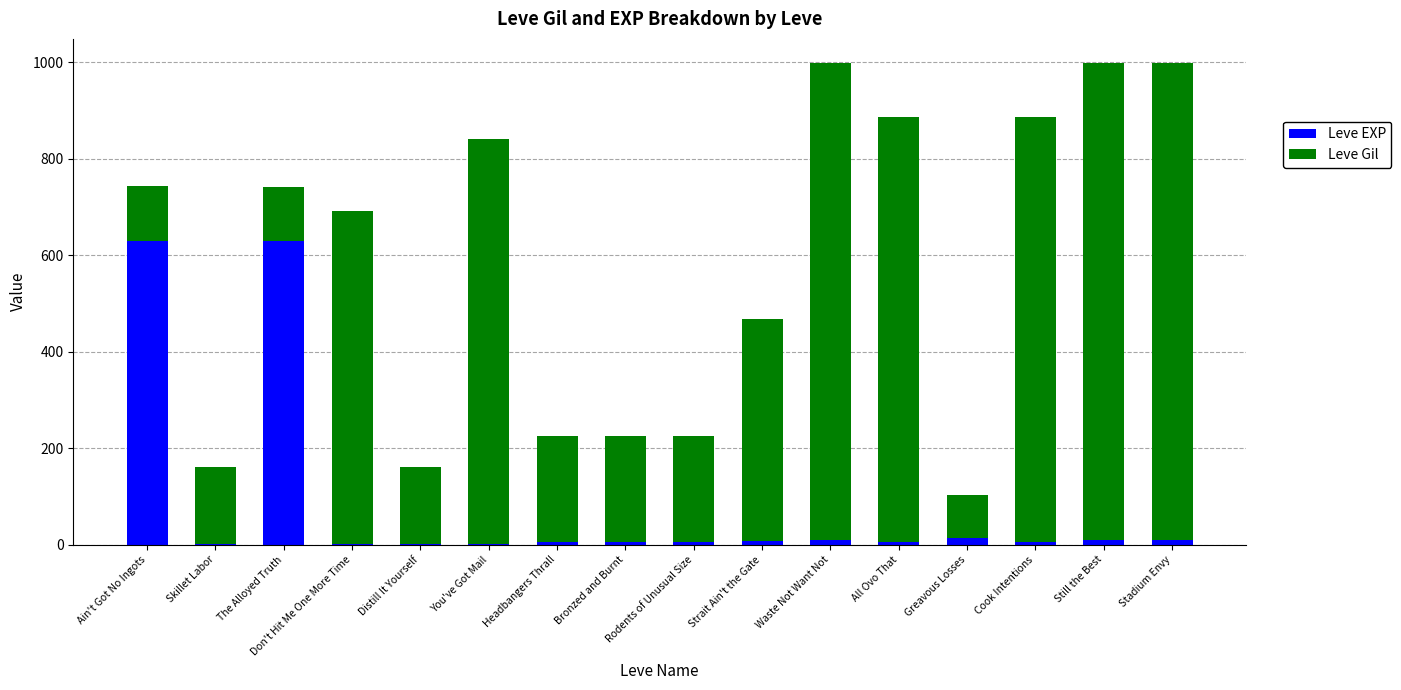

What is the highest value of the Leve EXP series?

630